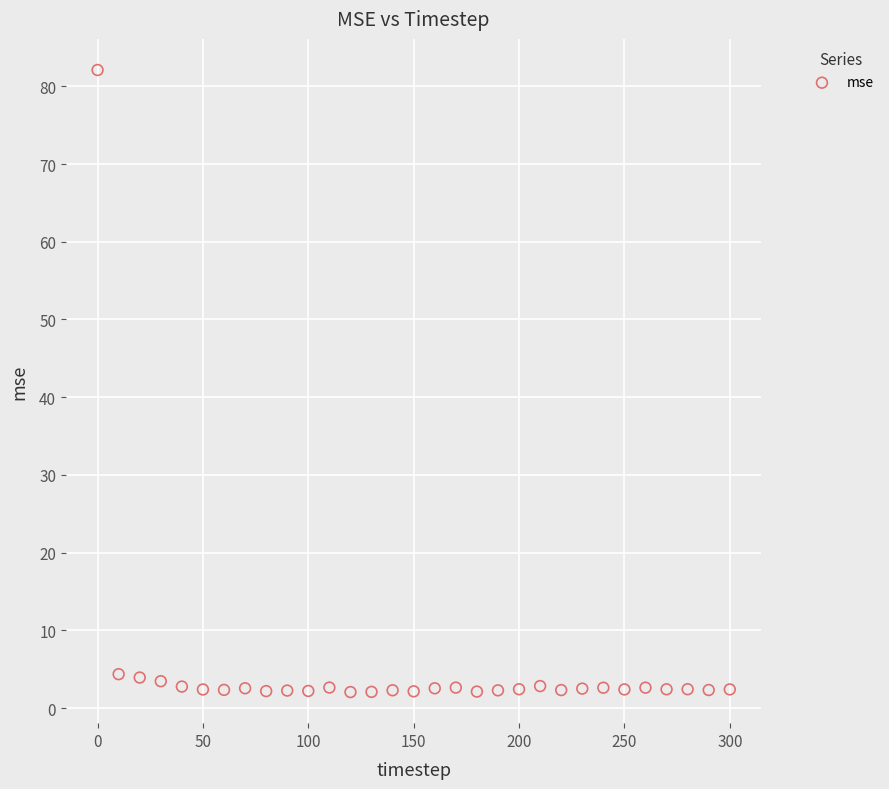

What is the range of Y values (max minus min)?

80.0